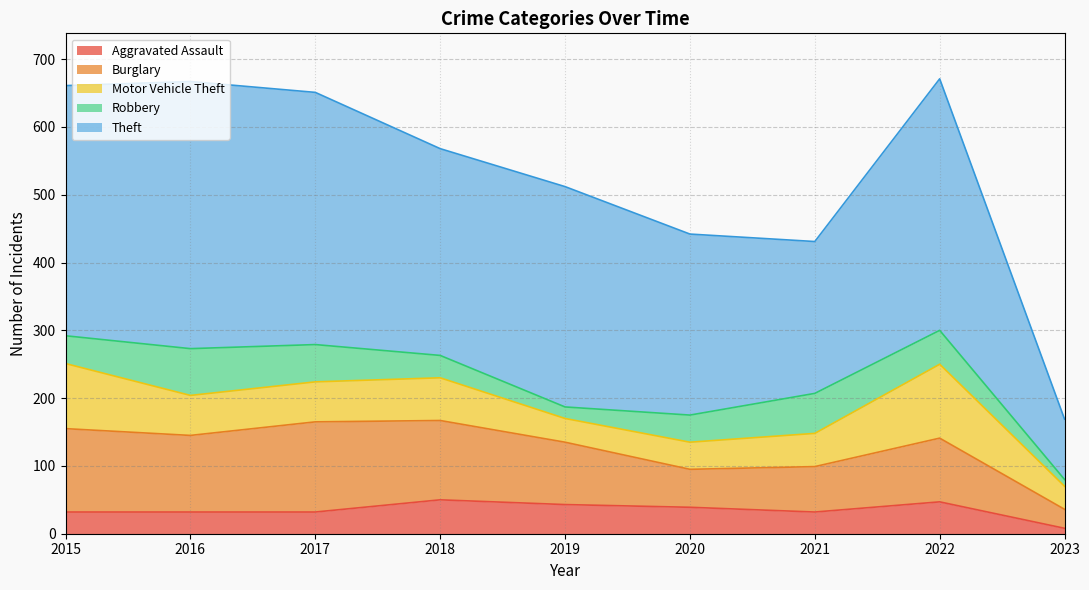

Between 2018 and 2021, which series saw the biggest shift?

Theft